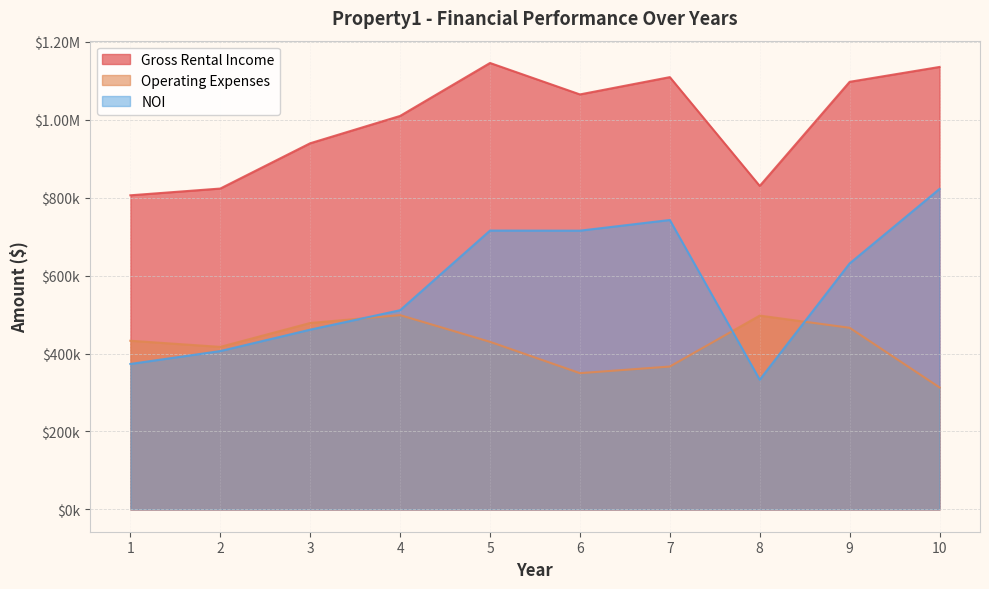

At which category is the sum across all series the highest?

5